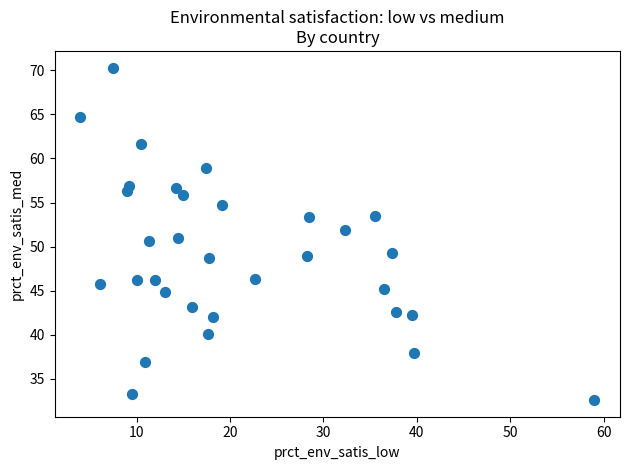

What is the range of X values (max minus min)?

55.0